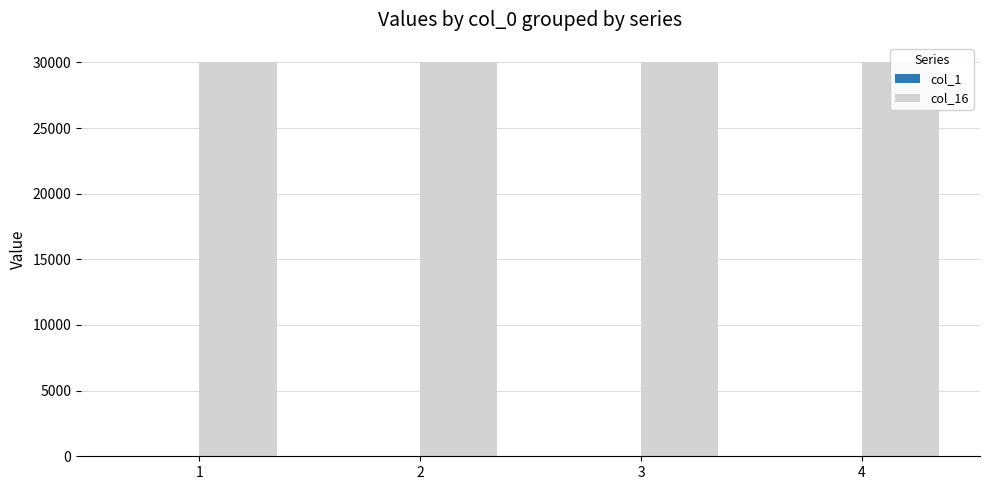

What value does the col_16 series have at 2?

30002